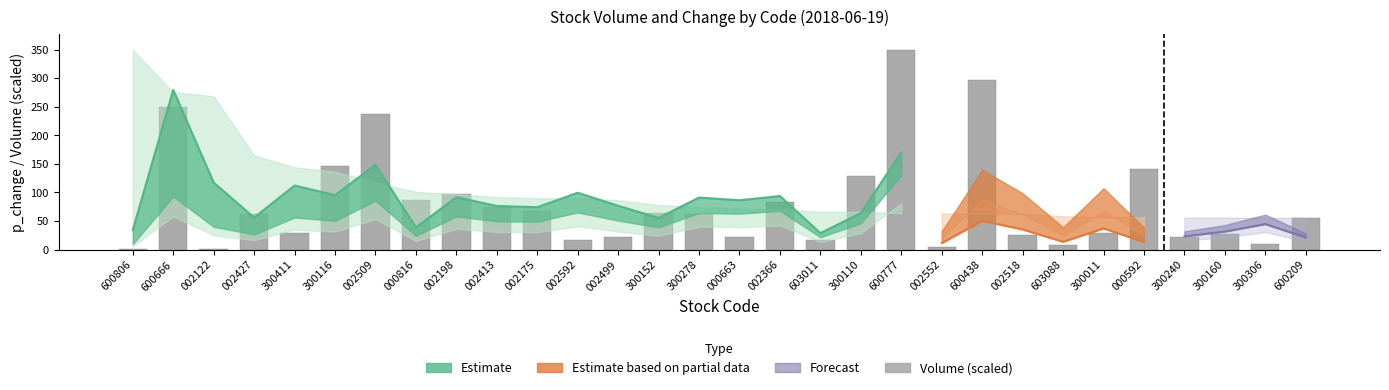

Where is the data nearest to the value 174?

300116